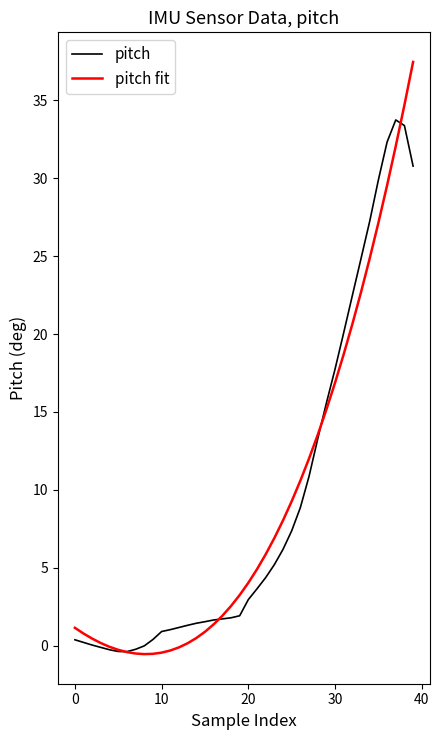

How many distinct data groups are displayed?

2